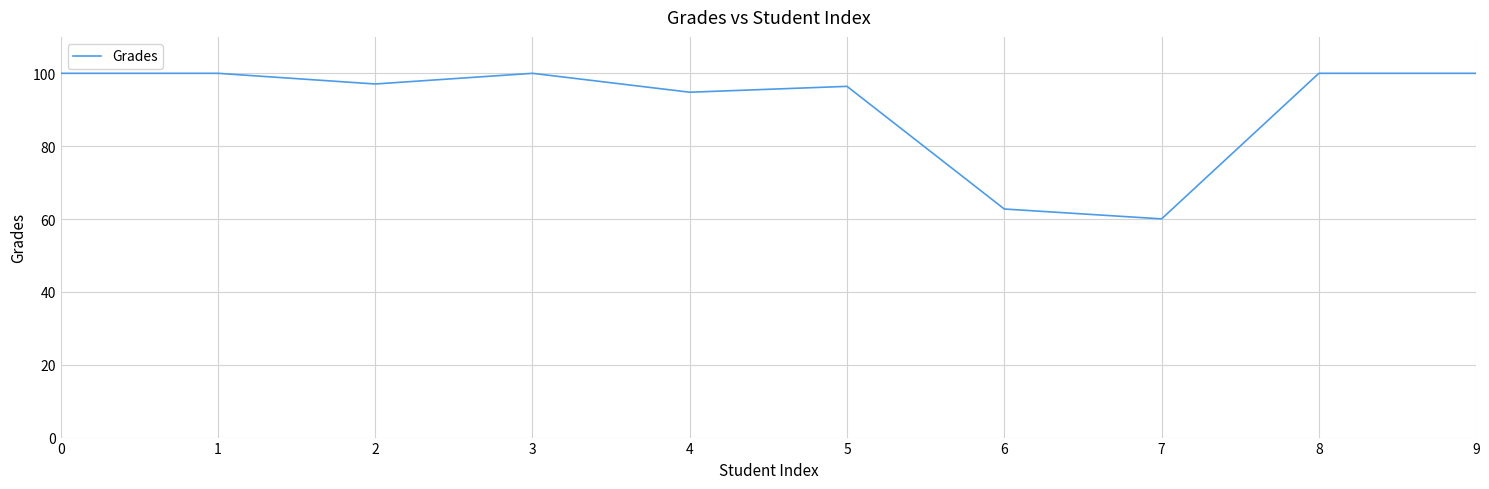

The value at 1 is 100.0. True or false?

True